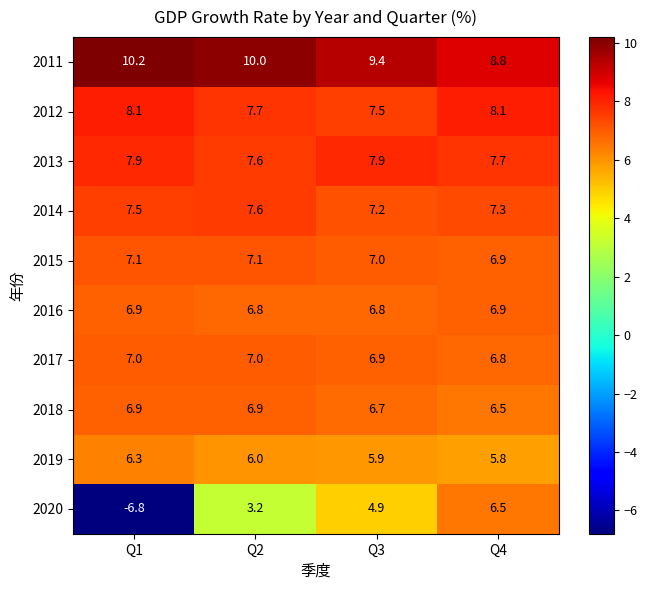

What is the minimum value shown in the chart?

-6.8